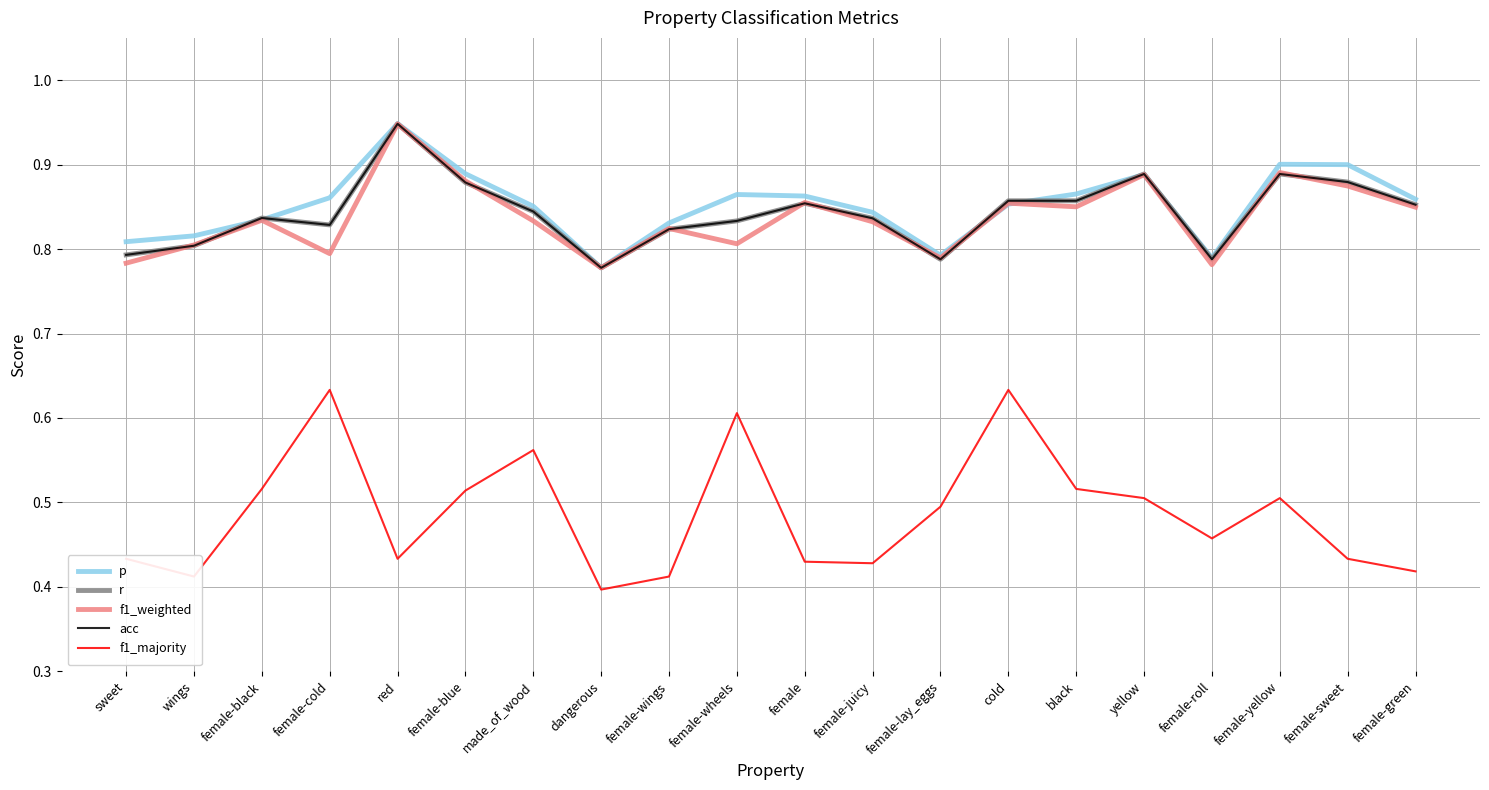

Is the value of p at female-cold greater than the value of f1_majority at female-blue?

Yes